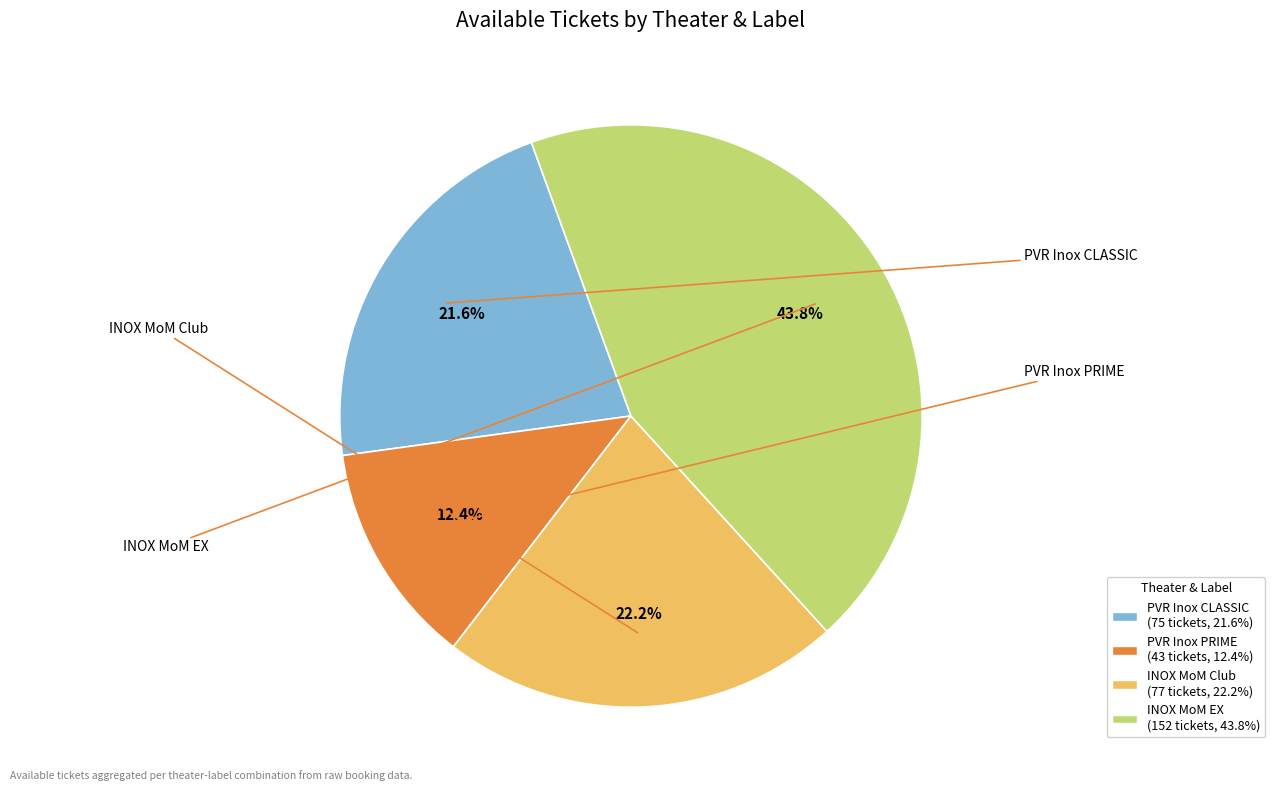

Is there a majority slice in this chart?

No